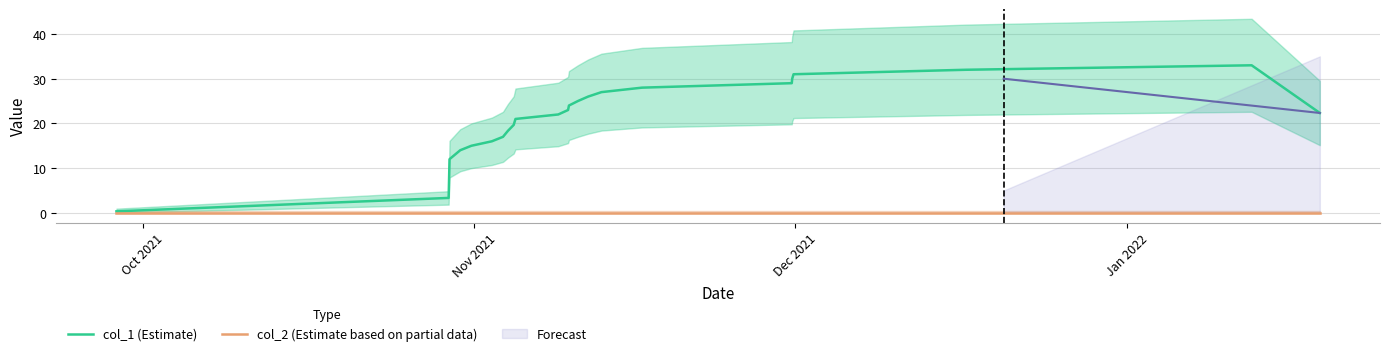

Is the value of col_1 (Estimate) at 5 greater than the value of col_2 (Estimate based on partial data) at 10?

Yes